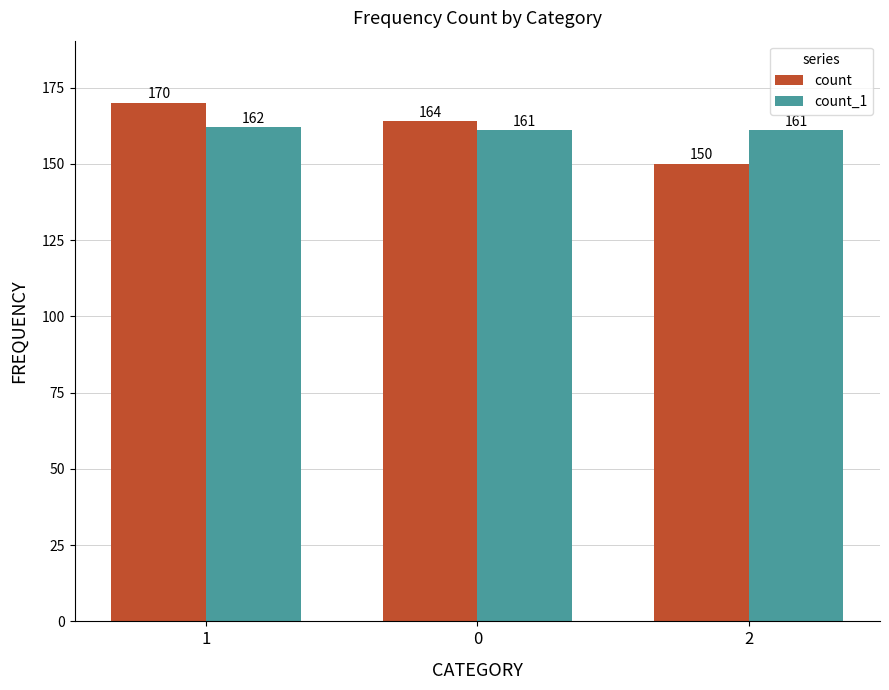

What is the average value of the count series?

161